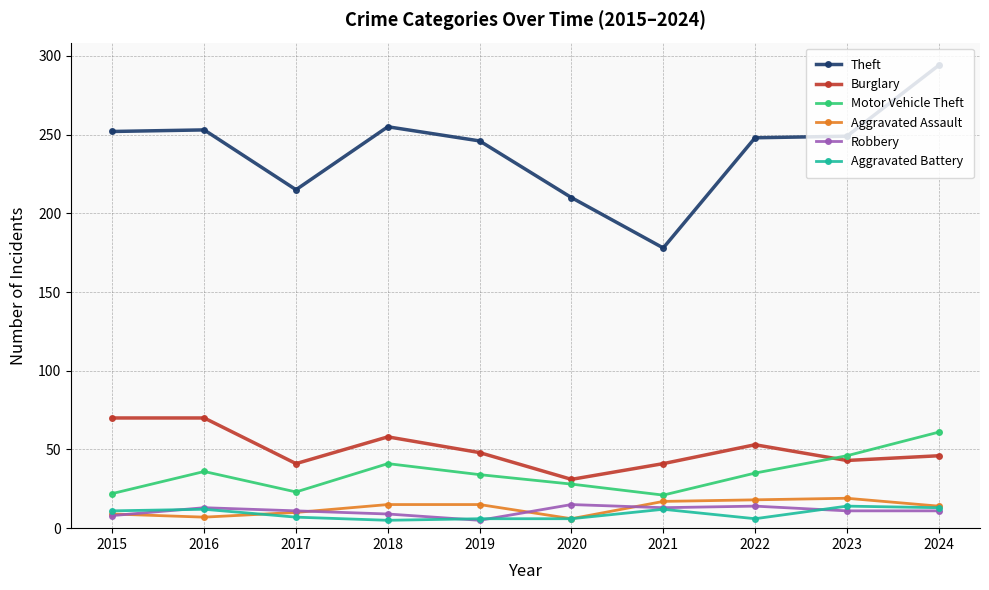

Which label corresponds to the largest value in the chart?

2024